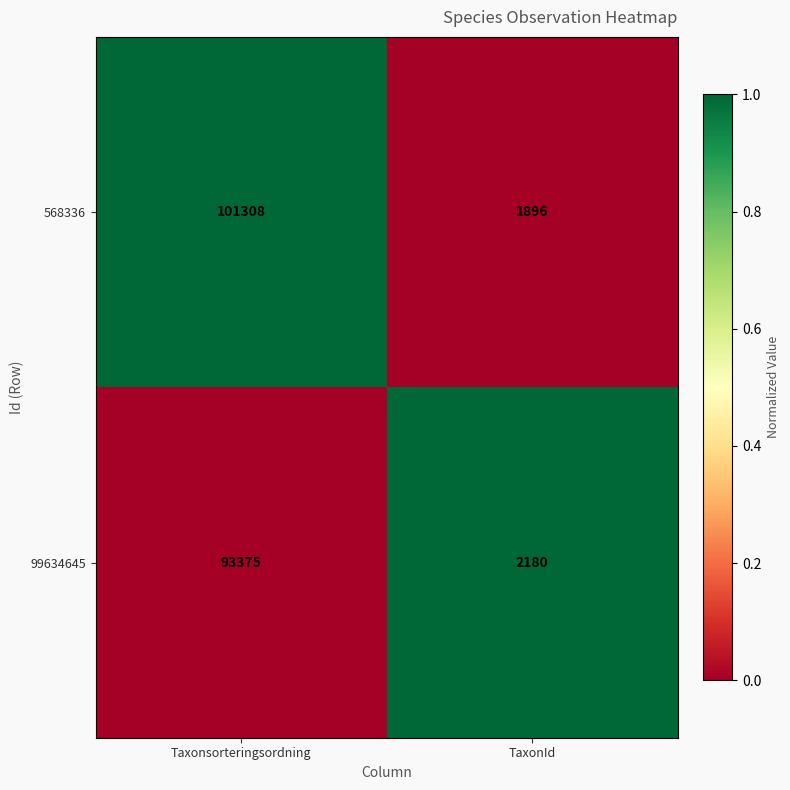

At which category does the chart reach its peak across all series?

Taxonsorteringsordning